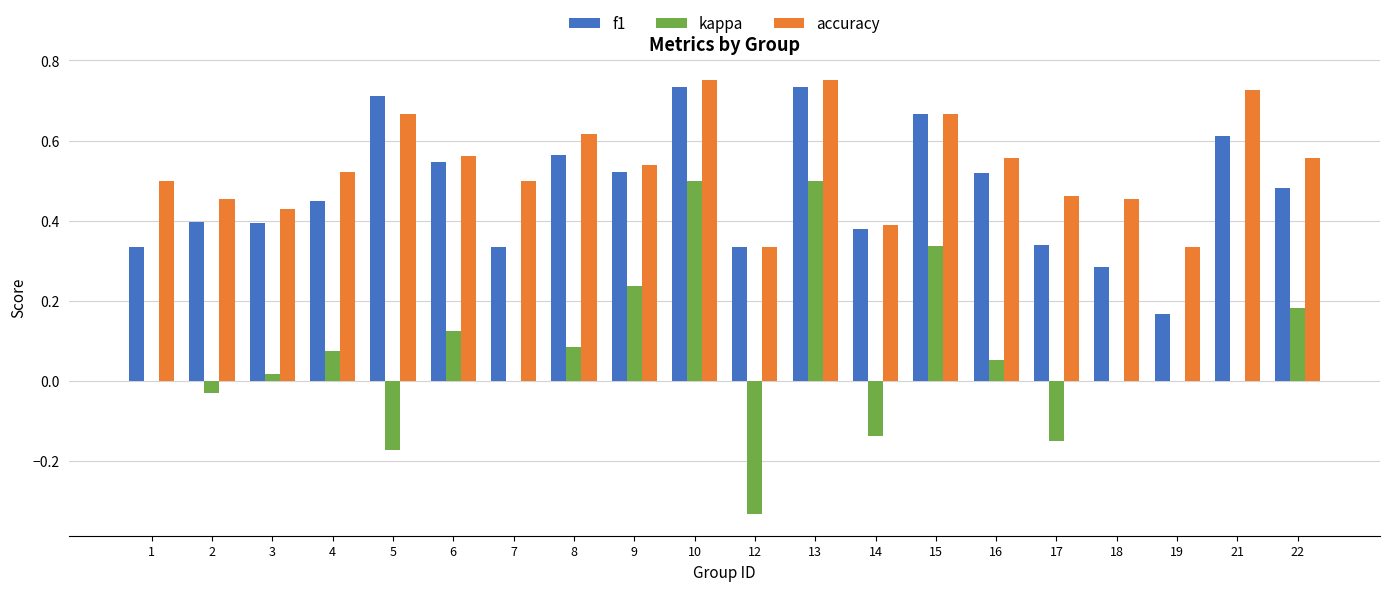

What is the sum of the f1 values at 5 and 21?

1.3